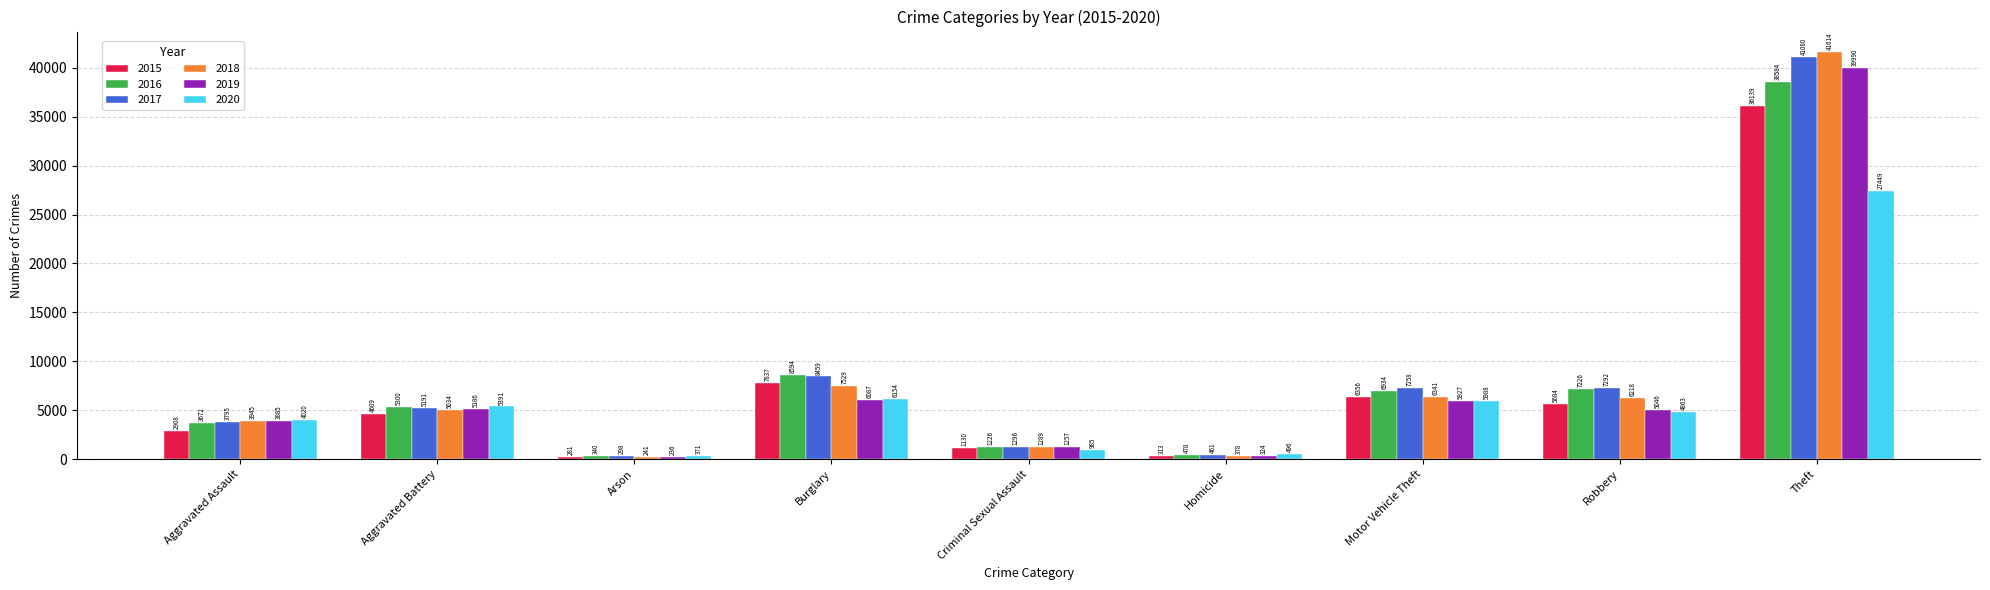

What is the spread (max minus min) of values at Criminal Sexual Assault?

311